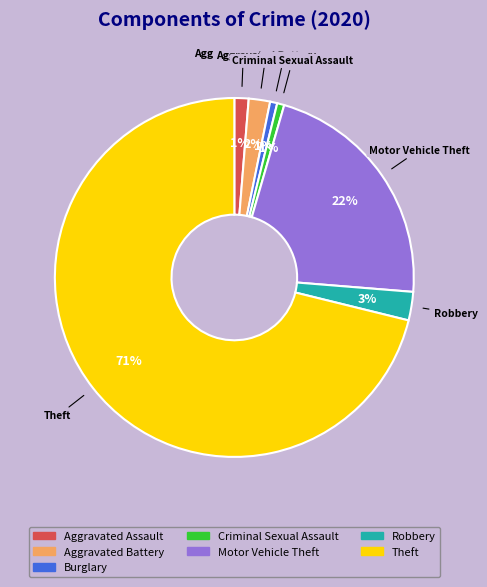

Which category has the biggest portion of the pie?

Theft